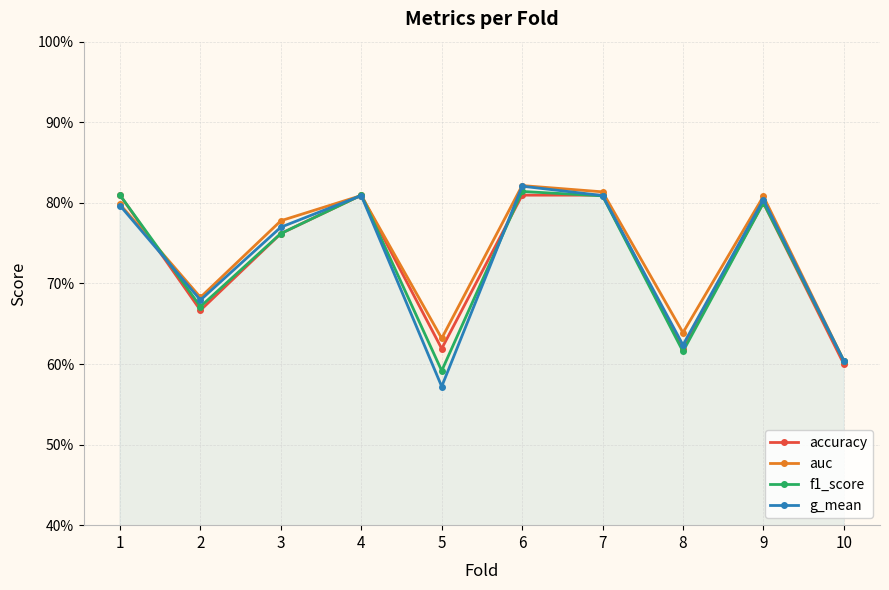

What is the difference between the maximum and minimum values in the auc series?

0.2